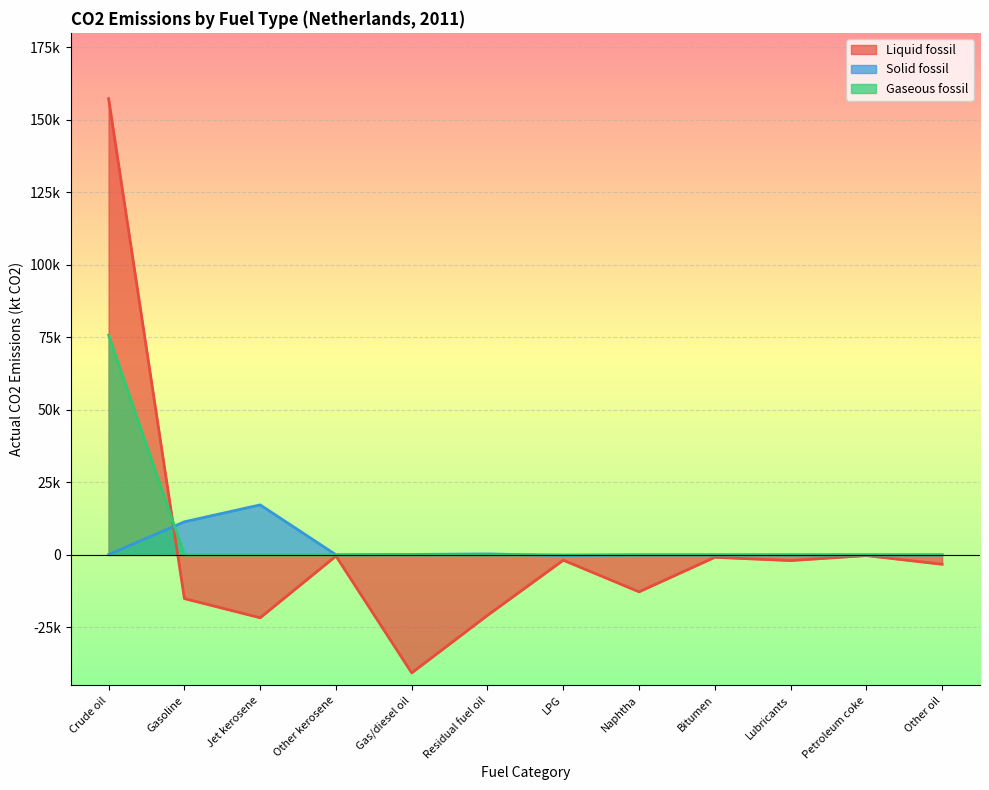

Reading left to right, what are all the values shown in this chart?

Liquid fossil: 157316.5	-15066.8	-21671.7	-388.3	-40677.9	-20836.1	-1827.6	-12724.9	-823.1	-1957.1	-234.0	-3232.5
Solid fossil: 98.3	11411.5	17244.9	50.5	156.0	335.7	-209.8	0.0	0.0	0.0	0.0	0.0
Gaseous fossil: 75777.8	0.0	0.0	0.0	0.0	0.0	0.0	0.0	0.0	0.0	0.0	0.0